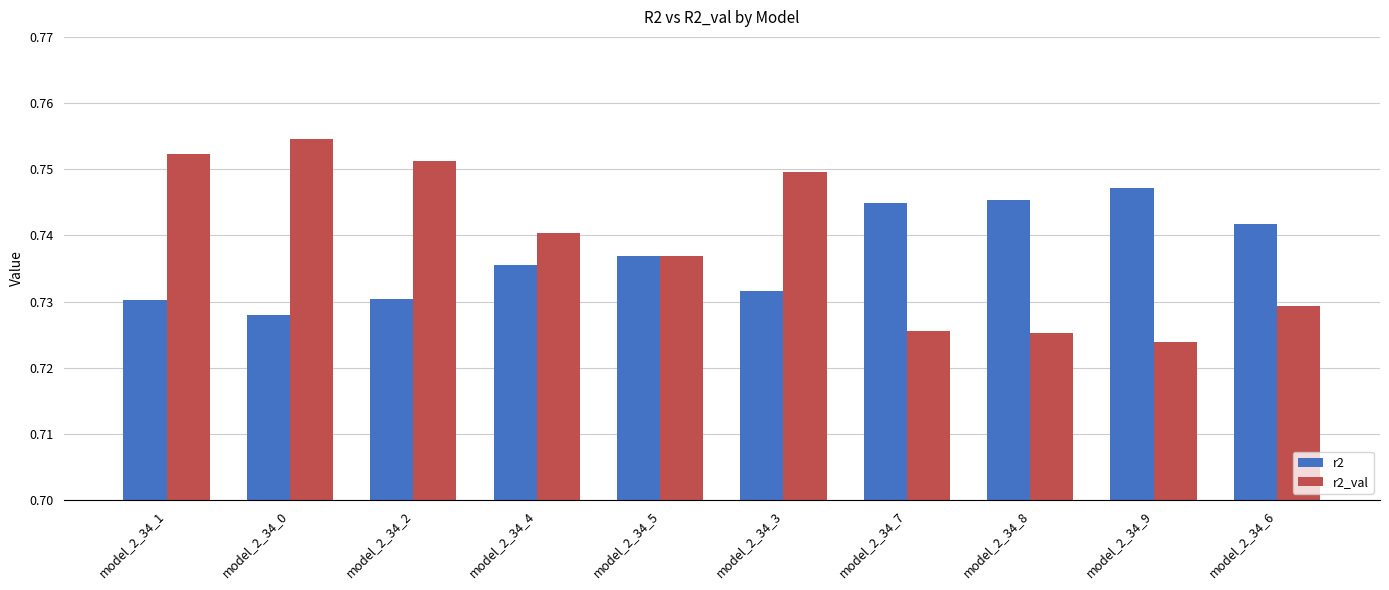

Rank the series by their average value, from highest to lowest.

r2_val, r2